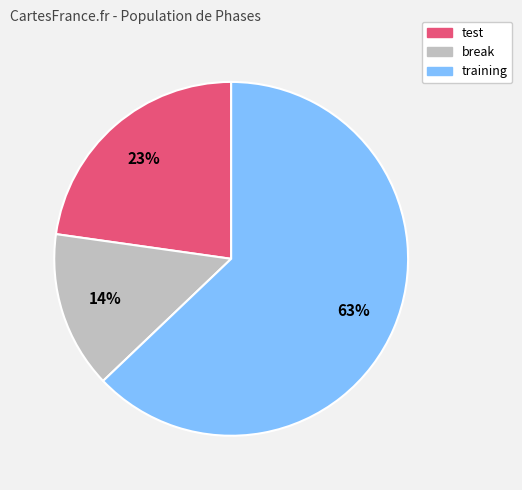

What is the largest slice in the pie chart?

training